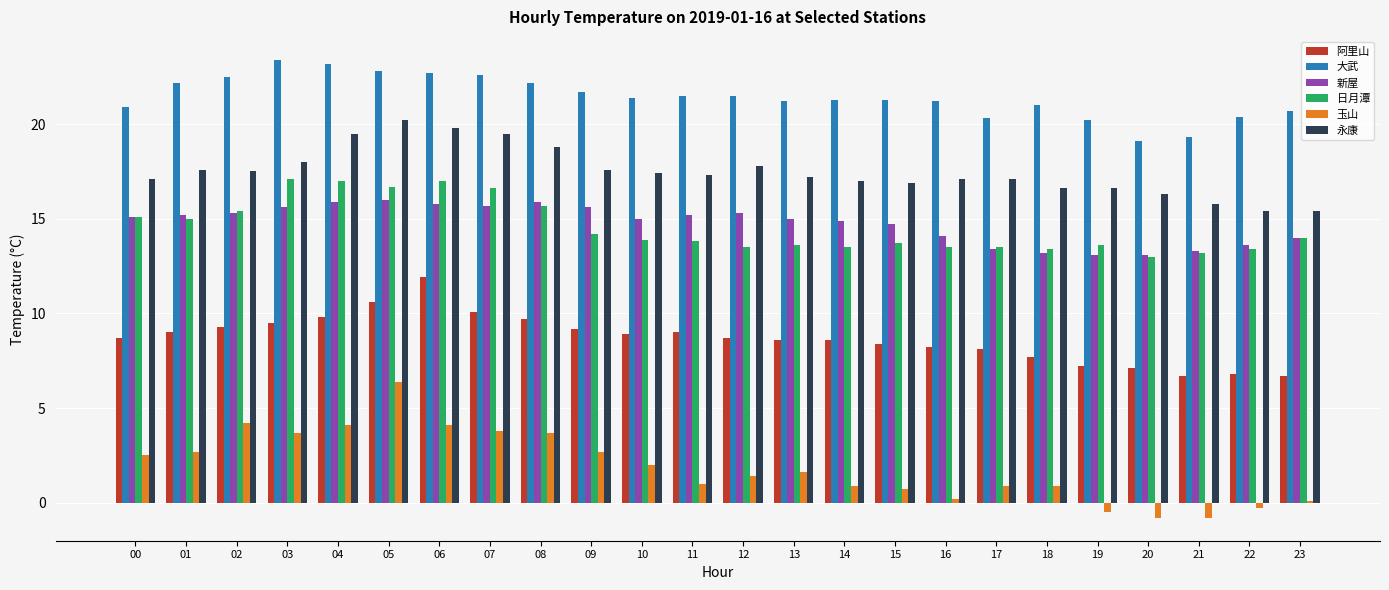

What are all the series names shown in the legend?

阿里山, 大武, 新屋, 日月潭, 玉山, 永康